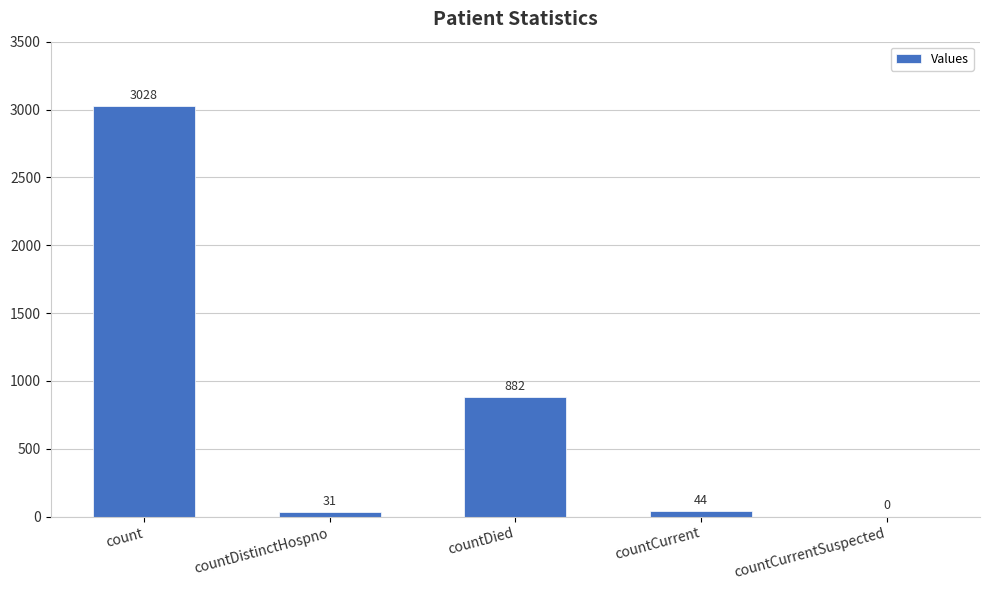

Approximately how many times larger is the value at countDied compared to countCurrent?

20.0